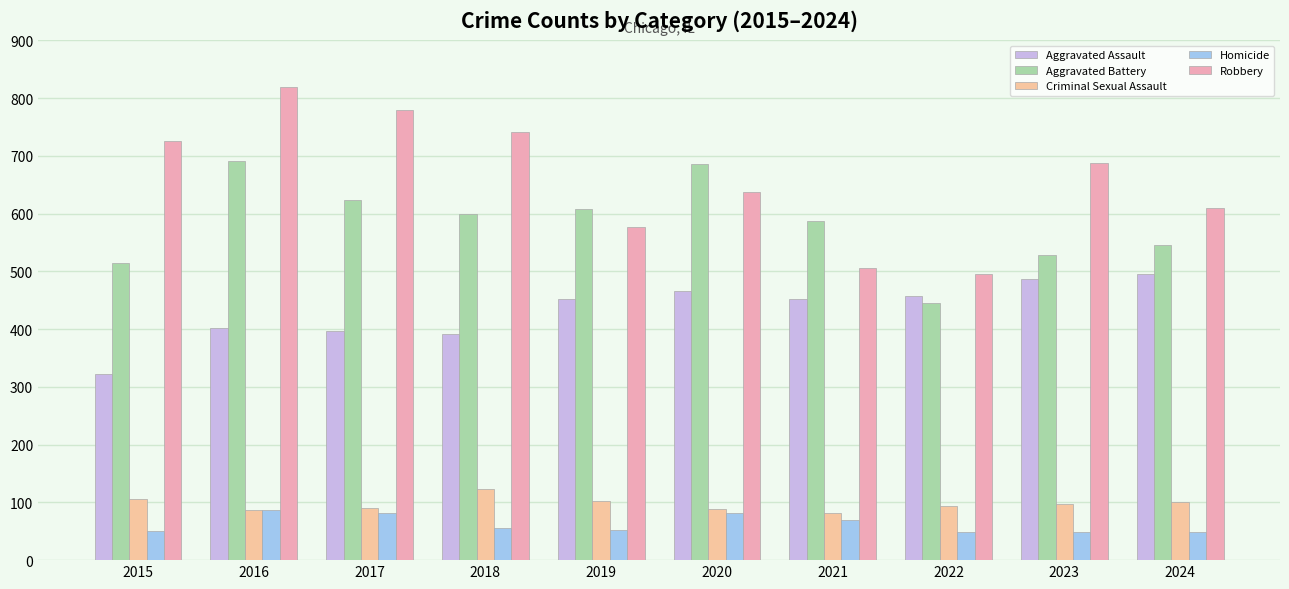

How many bars are there in total?

50